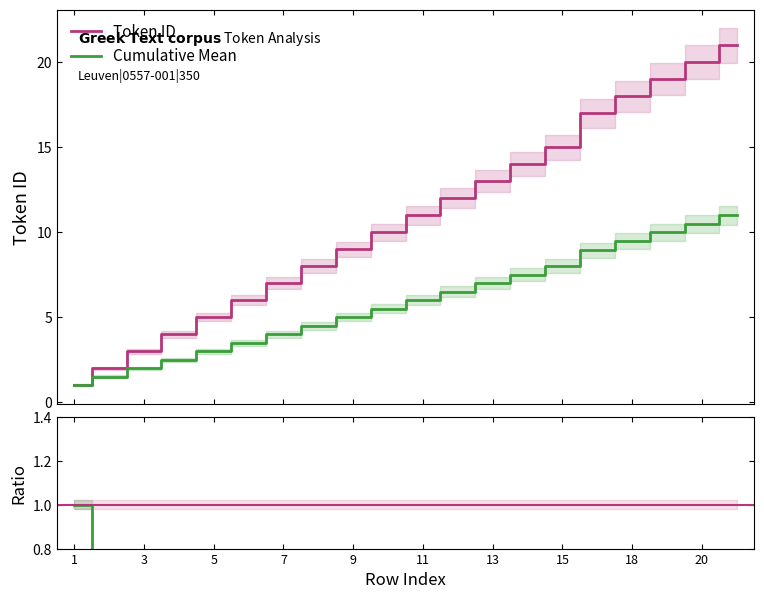

What is the value of the Token ID point at the 17th from the left?

18.0